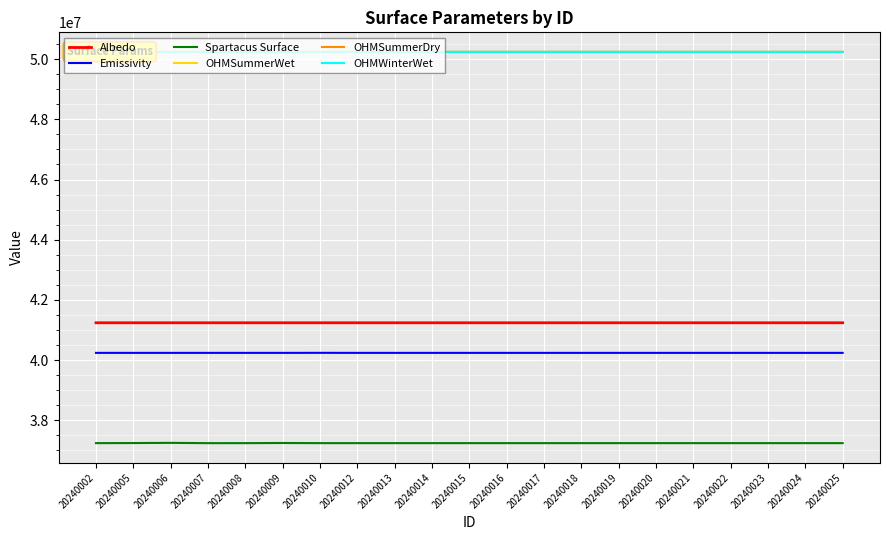

Where is the first local minimum for OHMSummerWet?

20240010